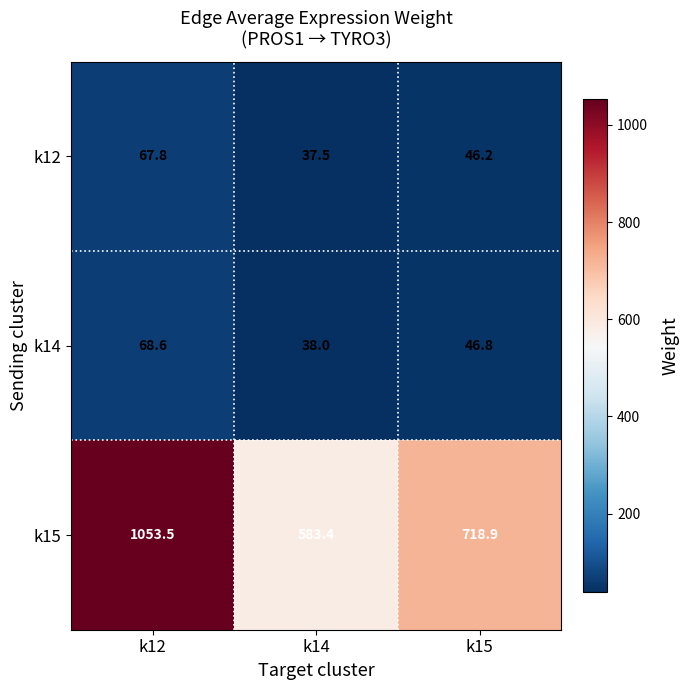

Between k14 and k15, which series saw the biggest shift?

k15